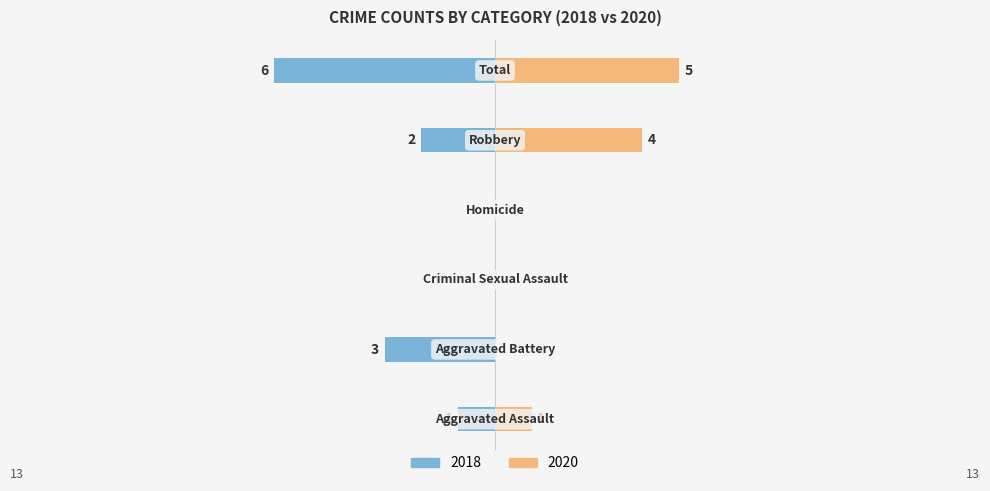

Between Aggravated Assault and Robbery, which series saw the biggest shift?

2020